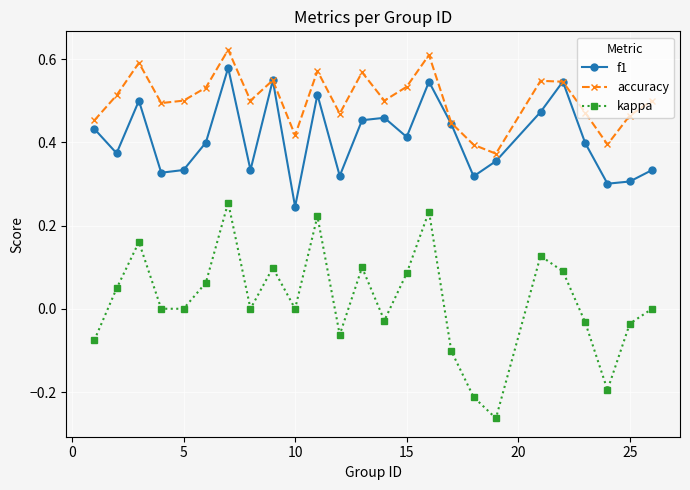

Which series has the largest total across all categories?

accuracy